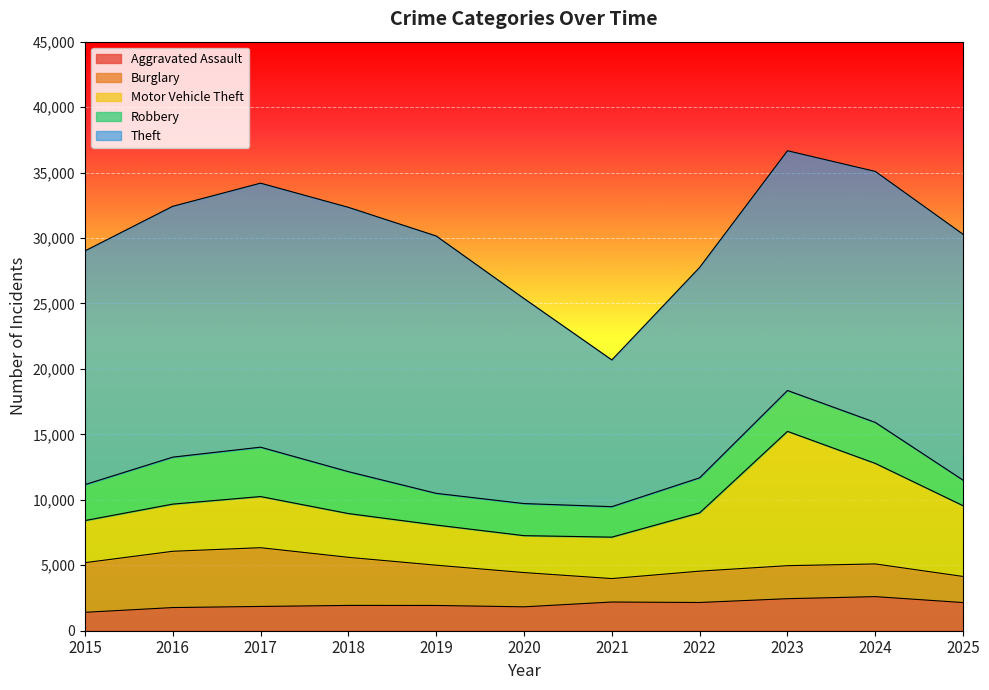

How many values in the Motor Vehicle Theft series are below 3604?

5